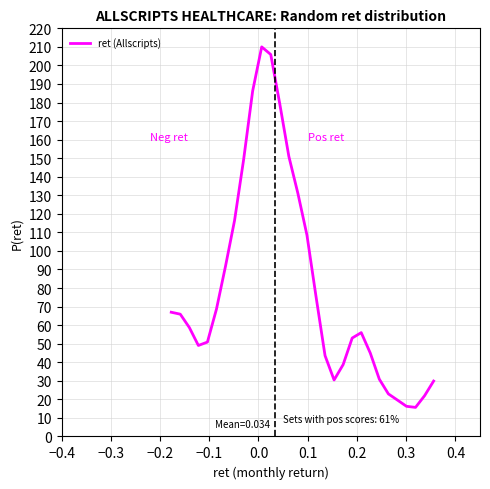

What is the greatest value displayed?

210.0